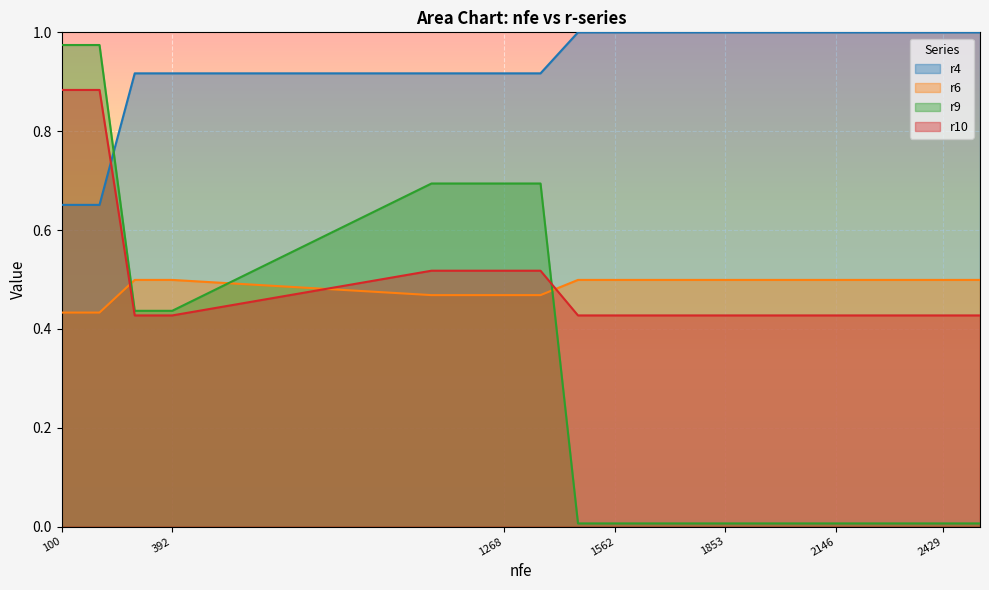

Reading left to right, transcribe all the data shown in this chart.

r4: 0.7	0.7	0.9	0.9	0.9	0.9	0.9	0.9	1.0	1.0	1.0	1.0	1.0	1.0	1.0	1.0	1.0	1.0	1.0	1.0
r6: 0.4	0.4	0.5	0.5	0.5	0.5	0.5	0.5	0.5	0.5	0.5	0.5	0.5	0.5	0.5	0.5	0.5	0.5	0.5	0.5
r9: 1.0	1.0	0.4	0.4	0.7	0.7	0.7	0.7	0.0	0.0	0.0	0.0	0.0	0.0	0.0	0.0	0.0	0.0	0.0	0.0
r10: 0.9	0.9	0.4	0.4	0.5	0.5	0.5	0.5	0.4	0.4	0.4	0.4	0.4	0.4	0.4	0.4	0.4	0.4	0.4	0.4